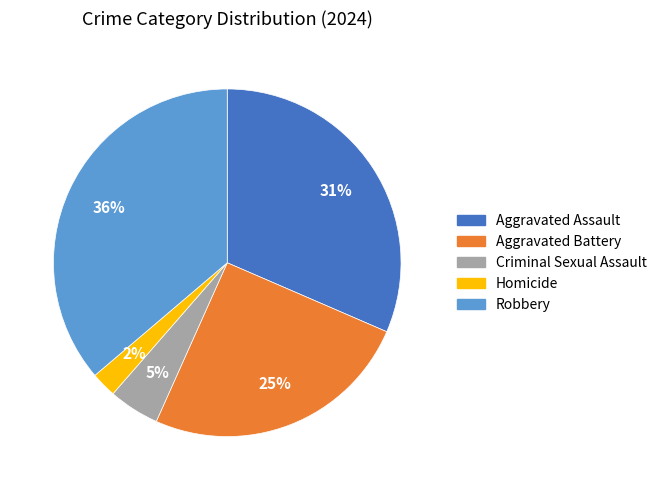

Combined, do Homicide and Robbery account for over 50%?

No